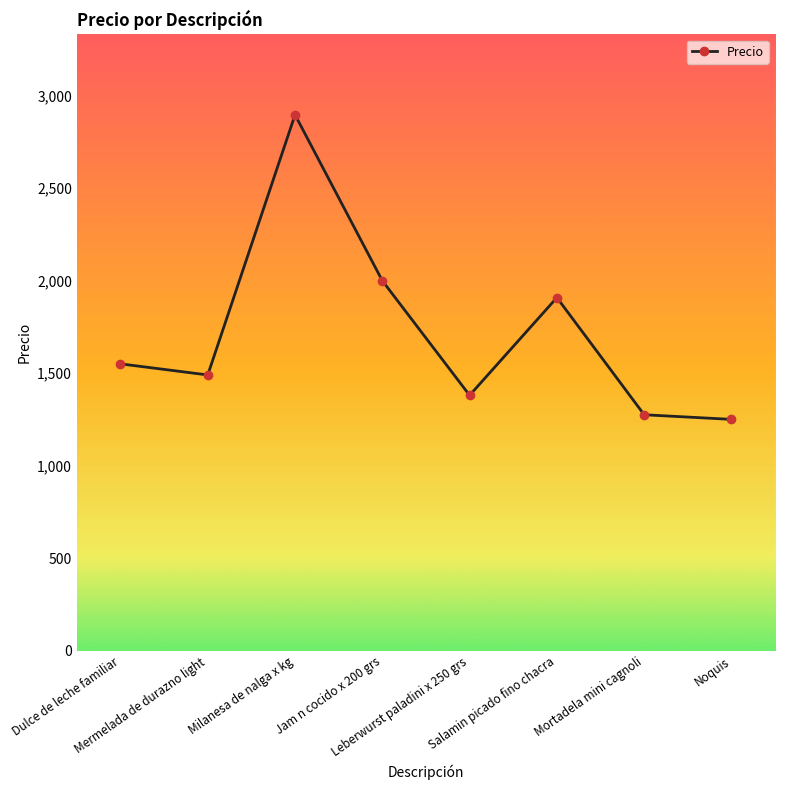

What is the smallest value displayed?

1250.0